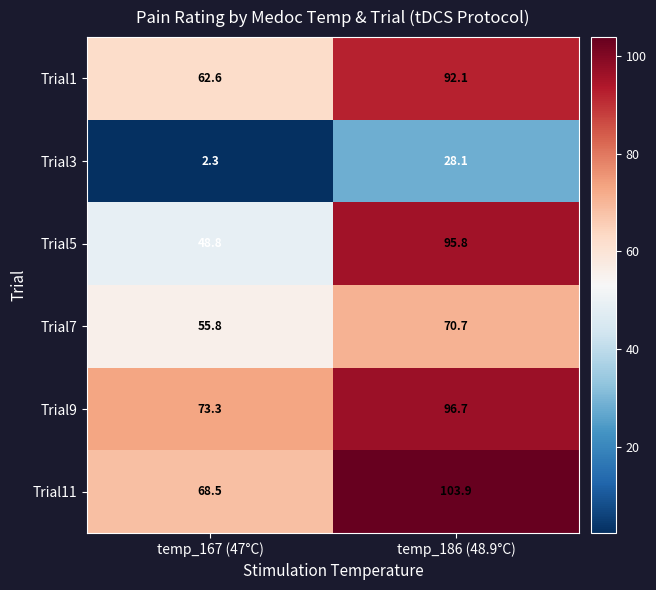

Reading left to right, list all the values displayed in this chart.

Trial1: 62.6	92.1
Trial3: 2.3	28.1
Trial5: 48.8	95.8
Trial7: 55.8	70.7
Trial9: 73.3	96.7
Trial11: 68.5	103.9